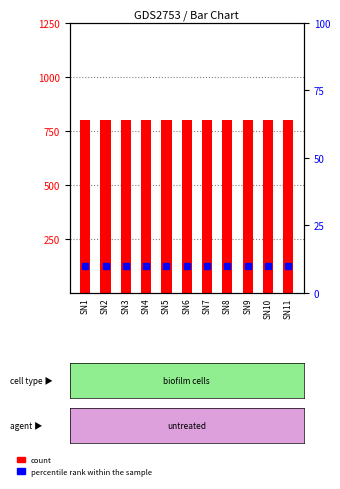

Between SN5 and SN8, which is larger?

SN5